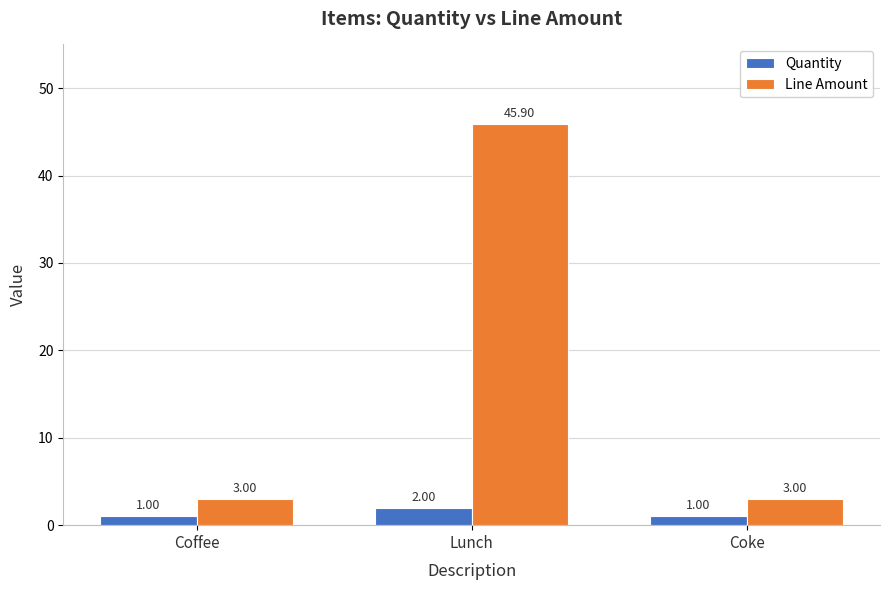

Which series has the largest range (max minus min)?

Line Amount